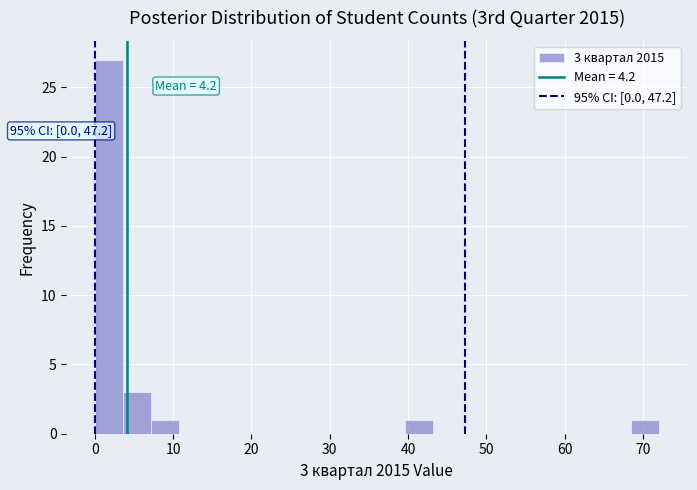

Read against the x-axis, roughly where is the centre of the tallest bar?

2